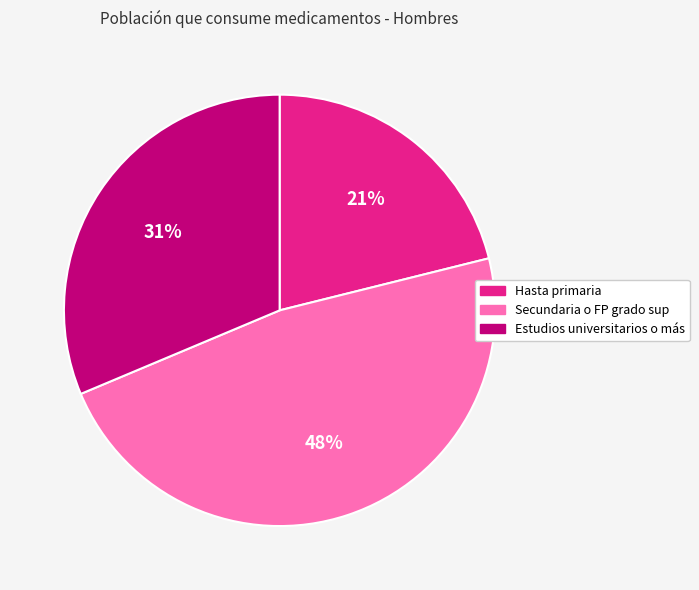

How many segments does this pie chart have?

3